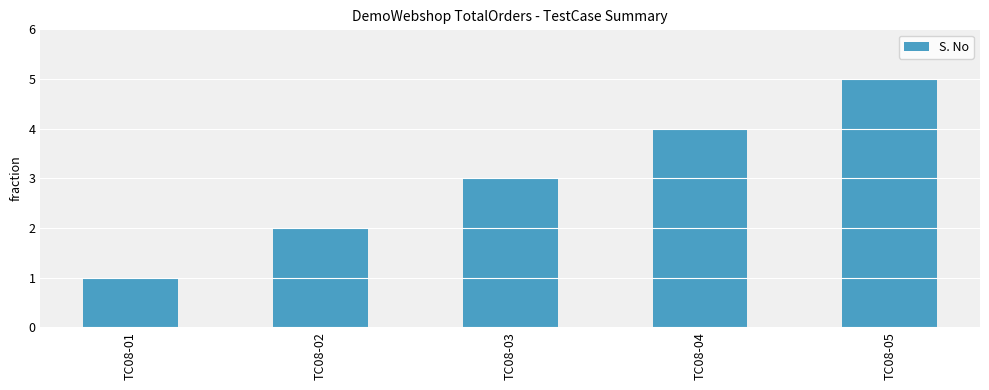

How many categories are shown in the chart?

5